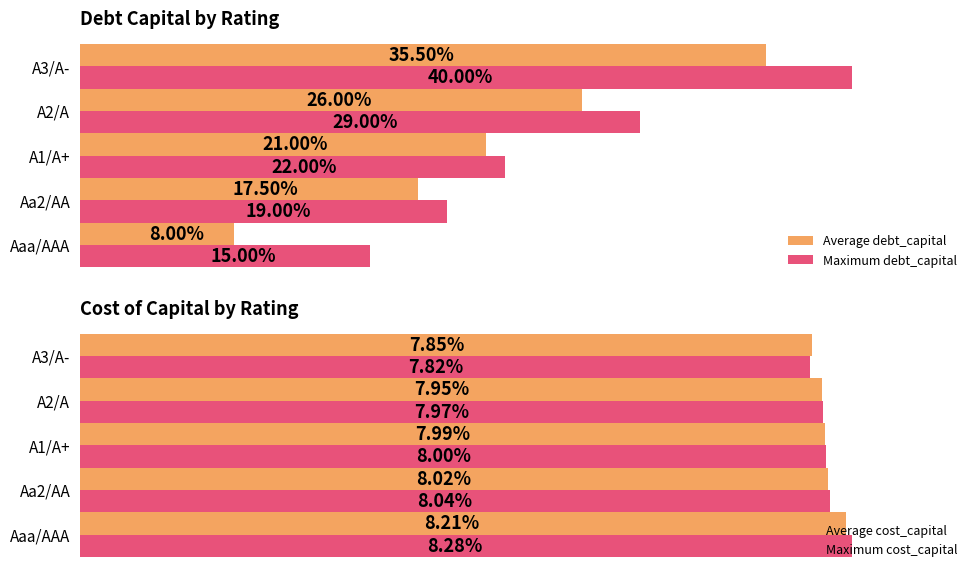

What is the smallest value displayed?

7.8